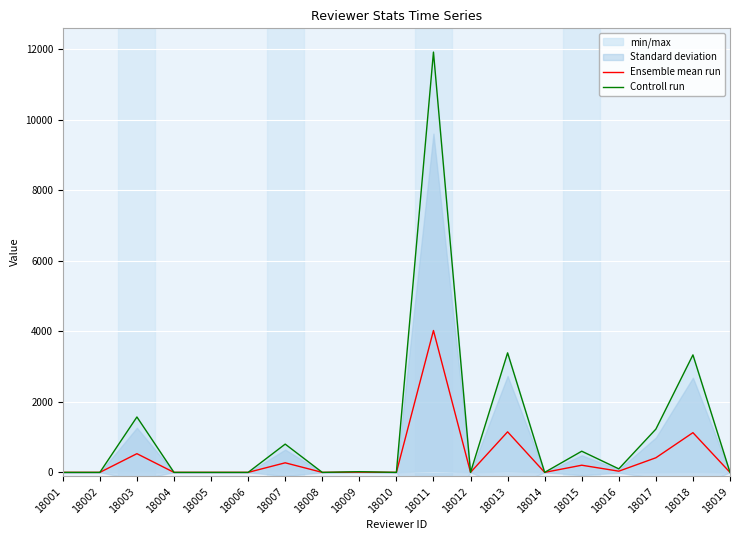

What is the sum of the Ensemble mean run values at 18007 and 18003?

801.3